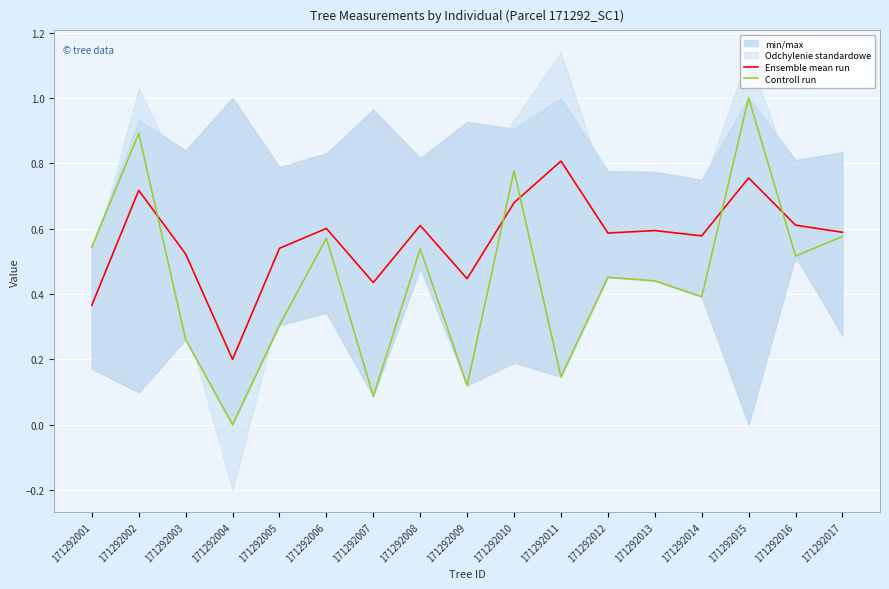

True or false: Ensemble mean run has a value of 0.6 at 171292006.

True